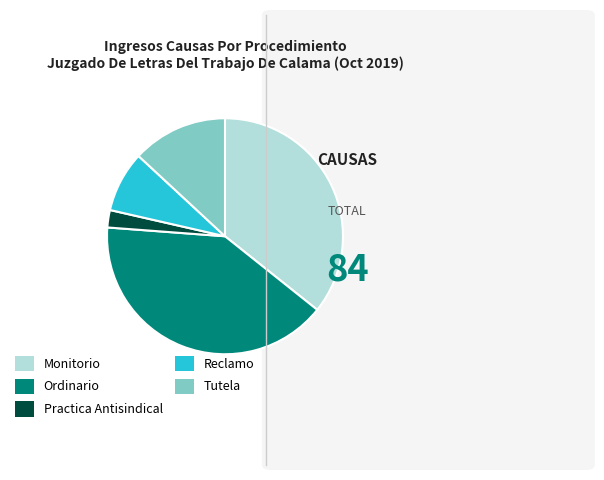

Is Monitorio the majority of the pie?

No